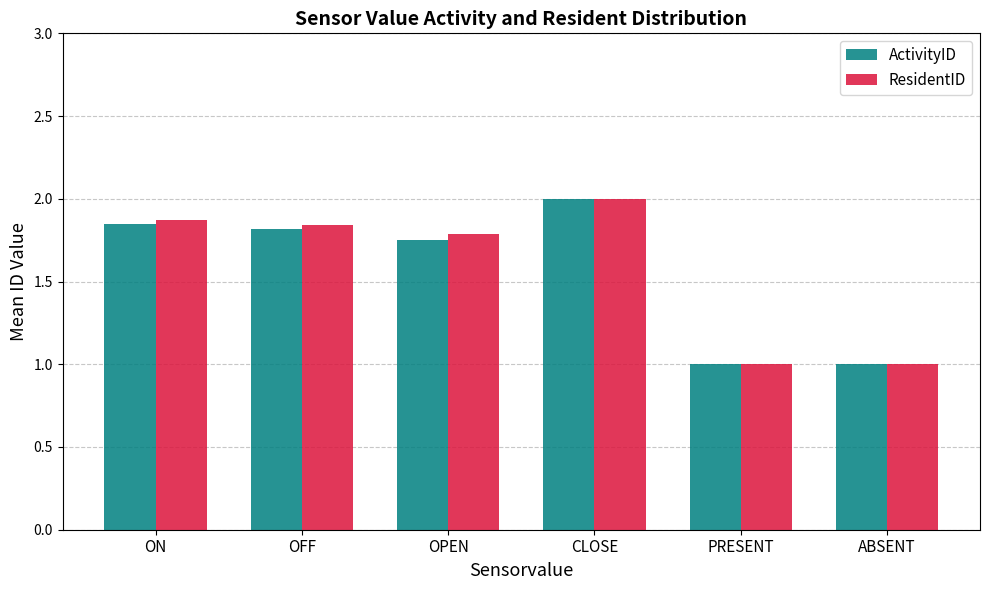

How many categories are shown in the chart?

6